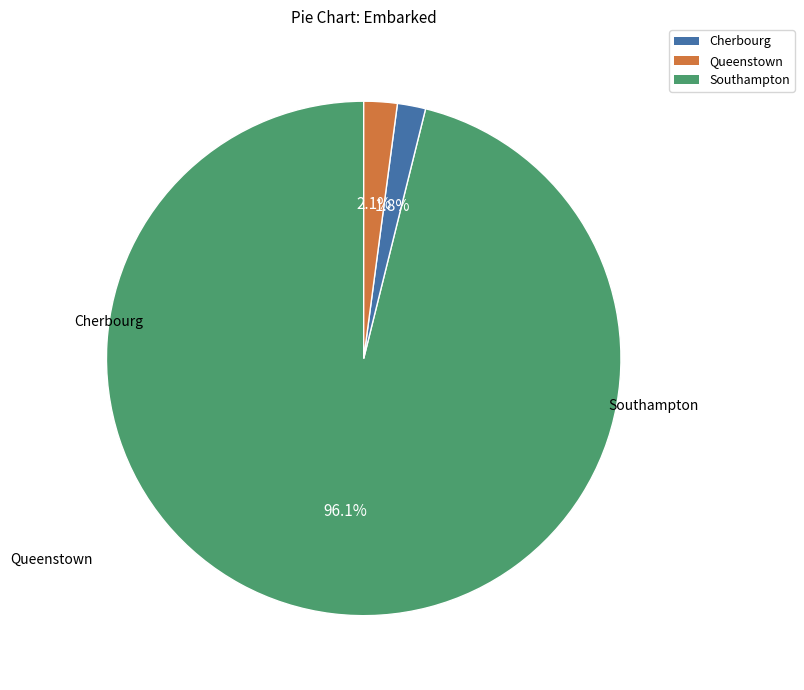

Is there any slice that represents more than half of the pie?

Yes